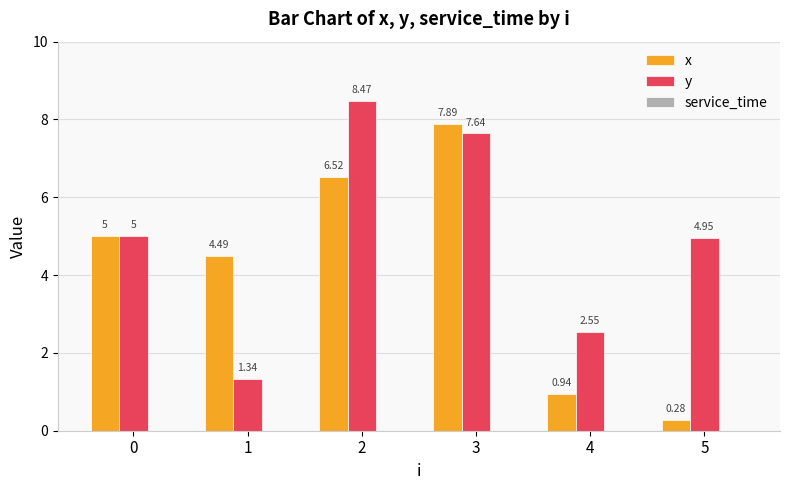

Does the chart contain stacked bars?

No